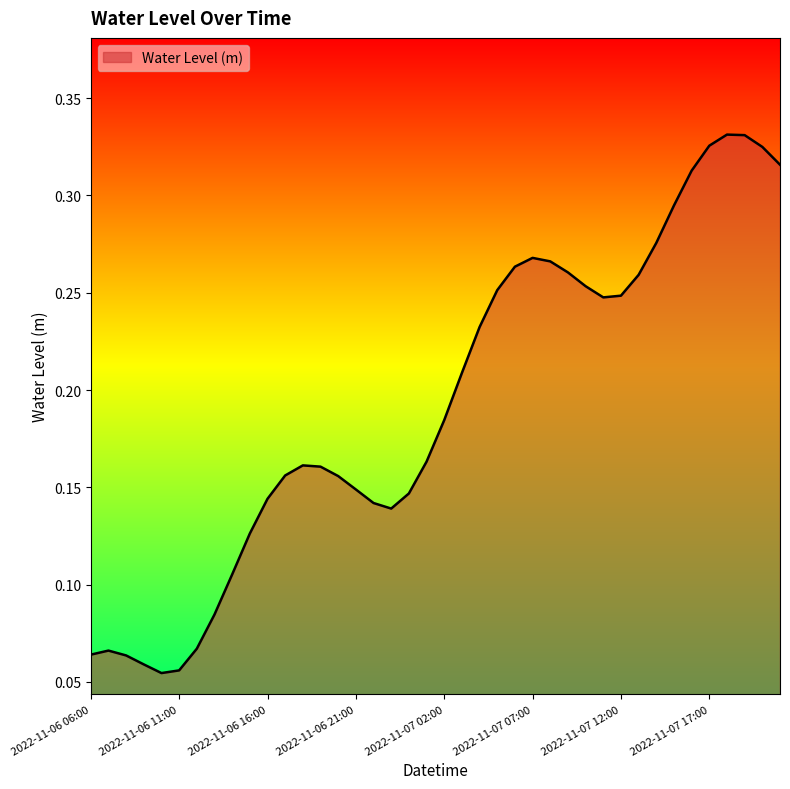

How many points are higher than both their immediate neighbors (excluding endpoints)?

4